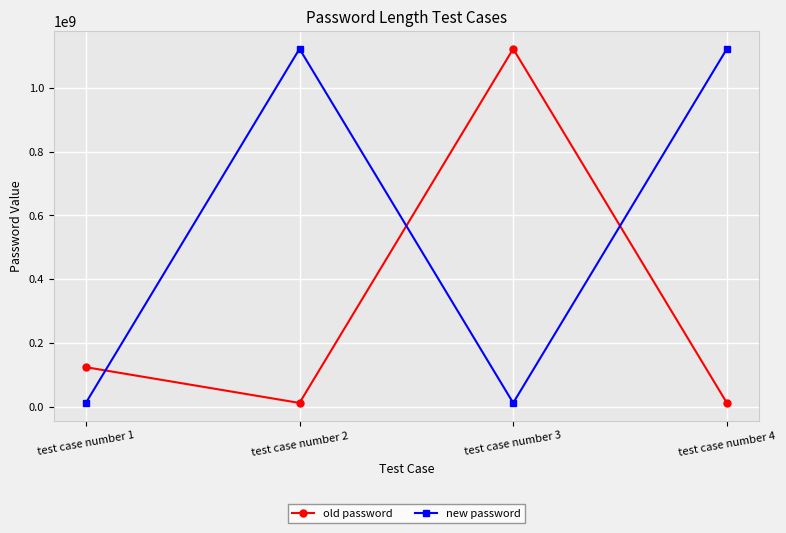

What is the maximum value for old password?

1122334455